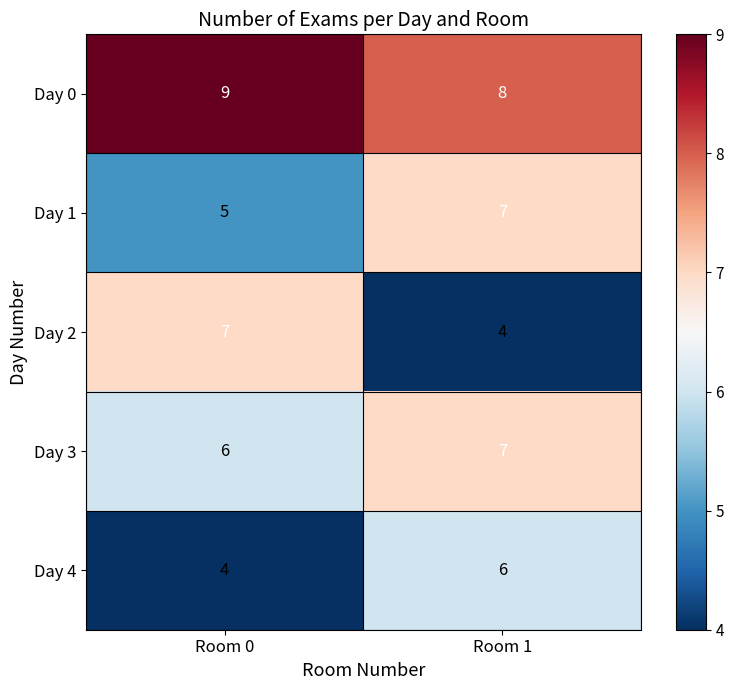

At how many categories does at least one series exceed 6?

2